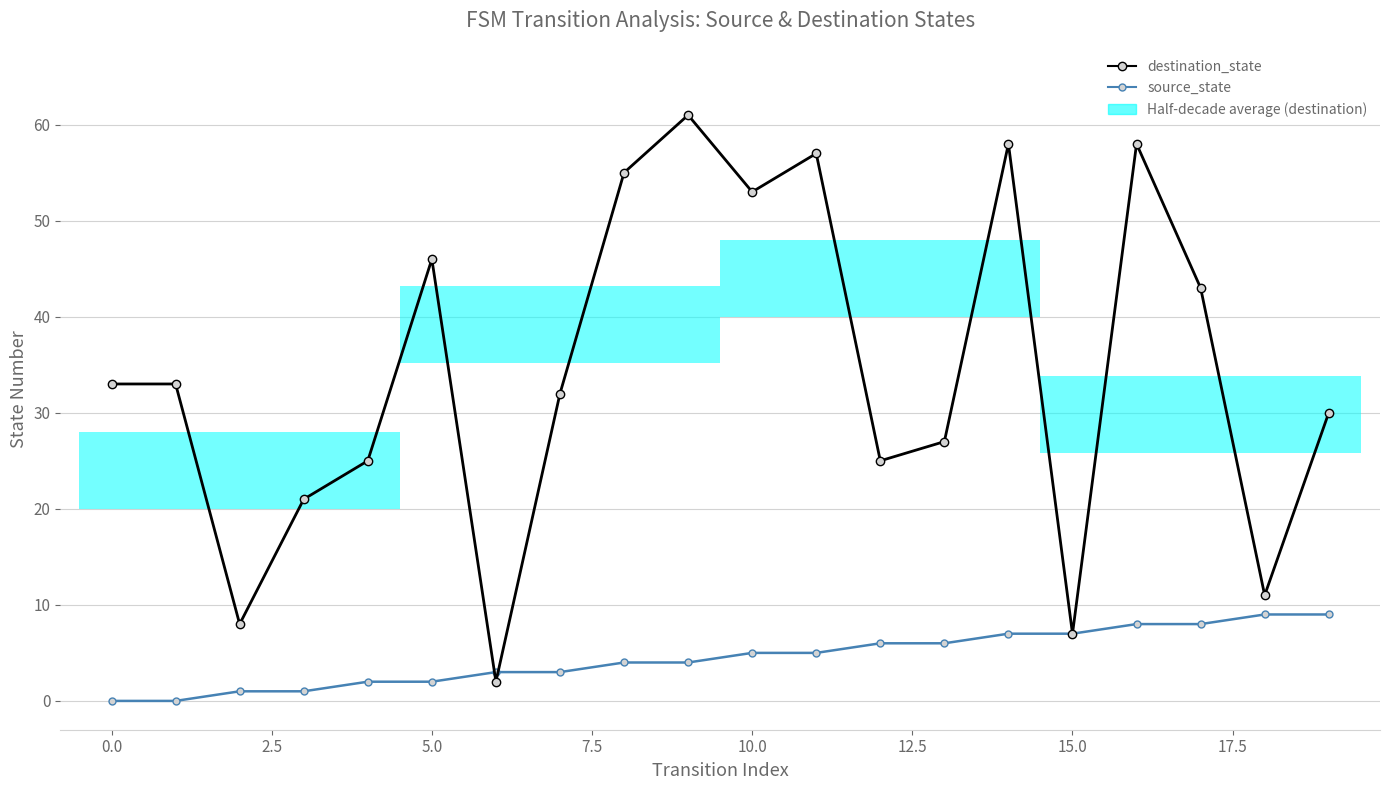

At 15, list the series in order from smallest to largest.

source_state, destination_state